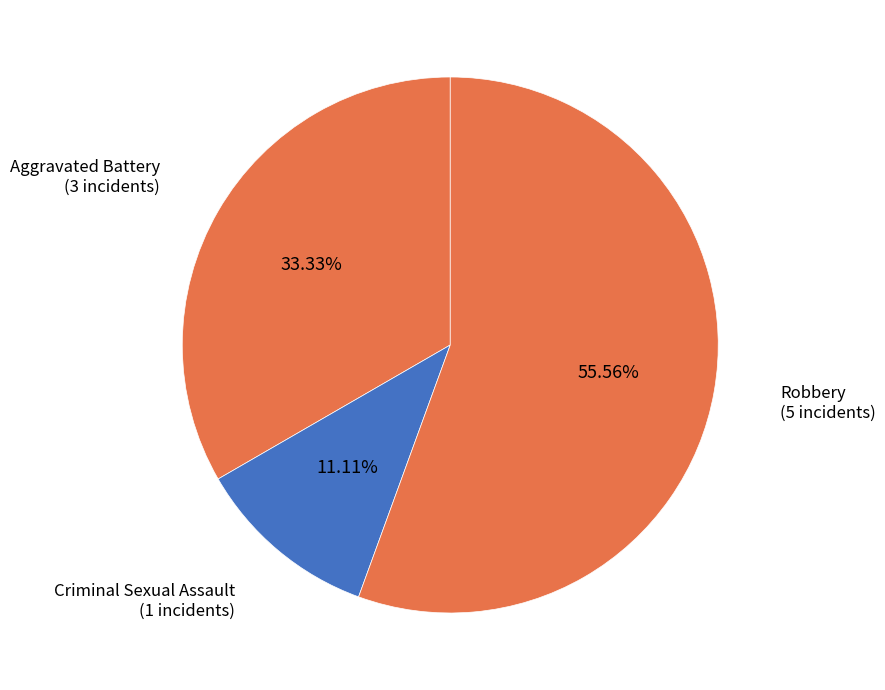

What is the ratio of the value at Aggravated Battery to the value at Criminal Sexual Assault?

3.0